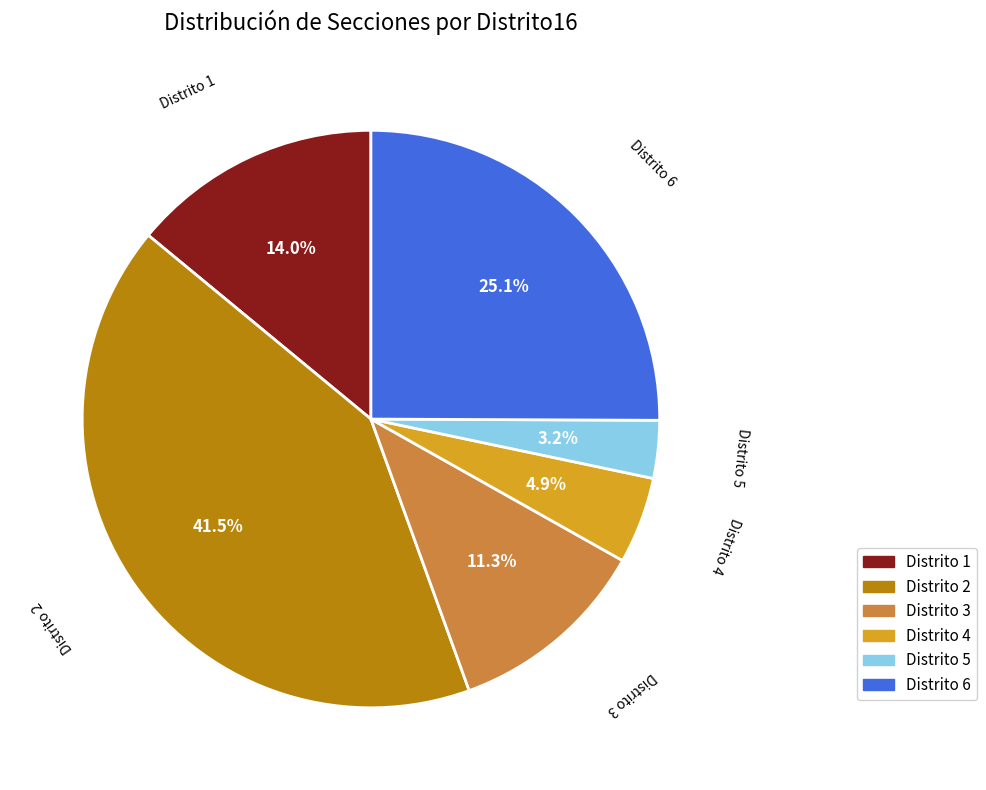

Is there any slice that represents more than half of the pie?

No